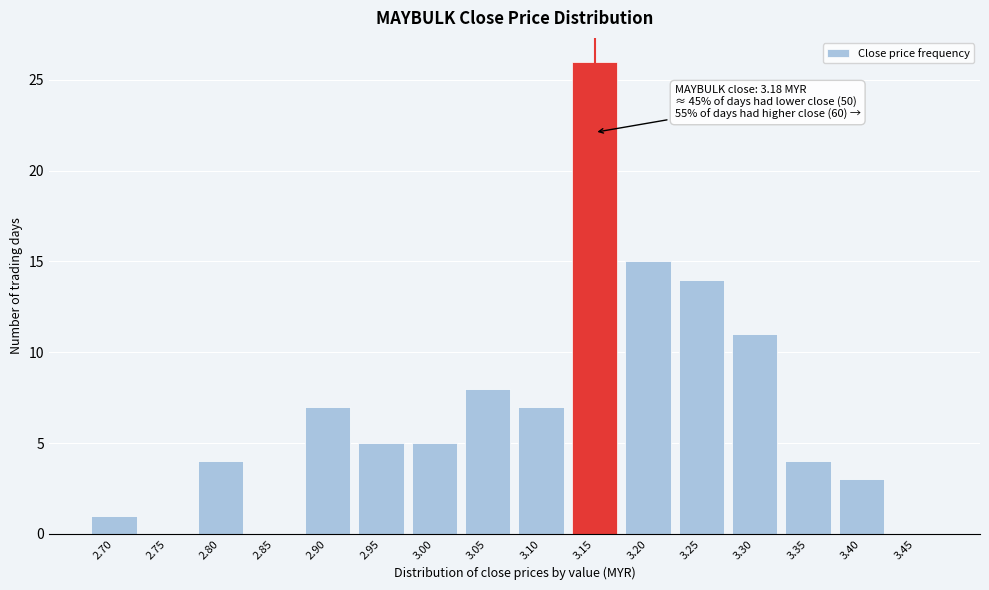

The chart shows a value of 3 at 2.80. True or false?

False